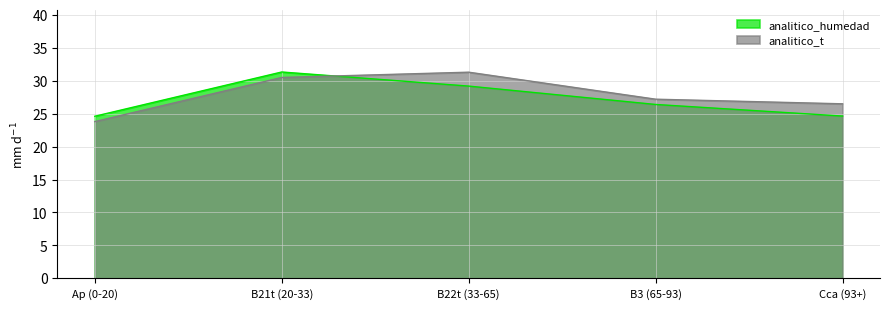

Reading left to right, transcribe all the data shown in this chart.

analitico_humedad: Ap (0-20)=24.6	B21t (20-33)=31.3	B22t (33-65)=29.2	B3 (65-93)=26.4	Cca (93+)=24.6
analitico_t: Ap (0-20)=23.8	B21t (20-33)=30.5	B22t (33-65)=31.3	B3 (65-93)=27.2	Cca (93+)=26.5